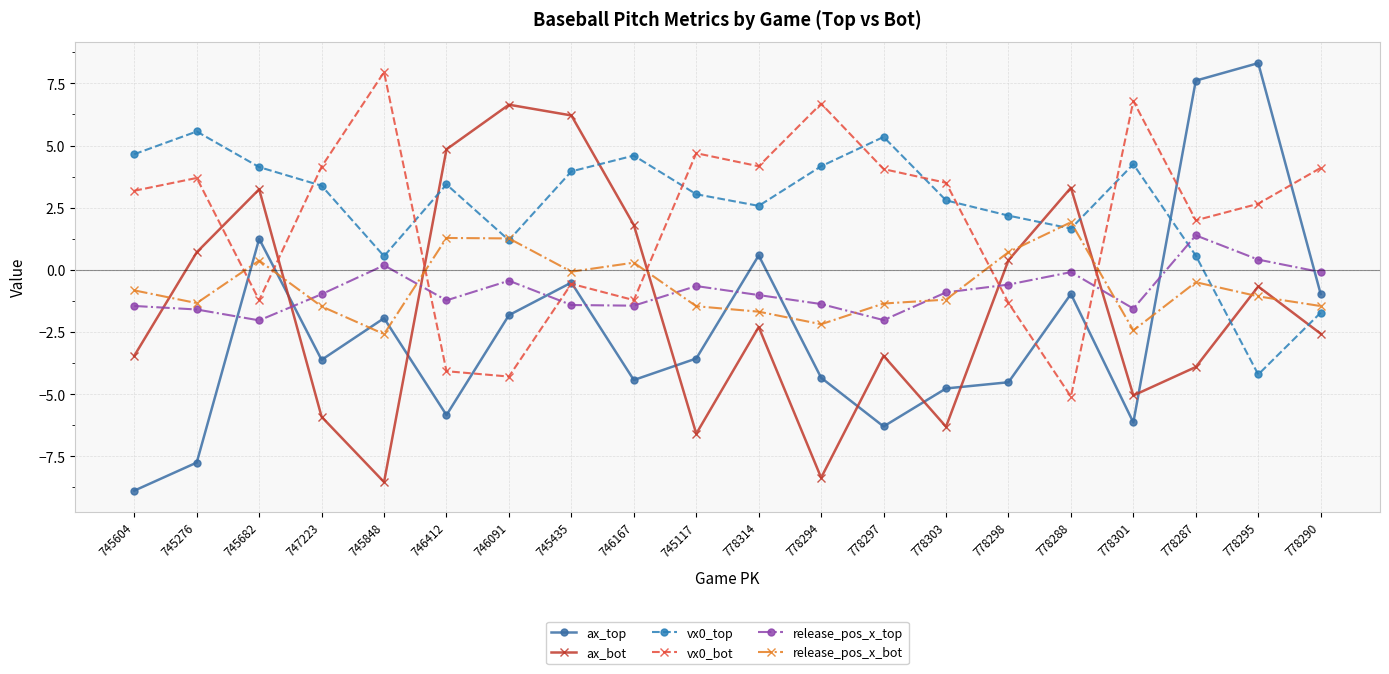

How many positive values does the release_pos_x_top series have?

3